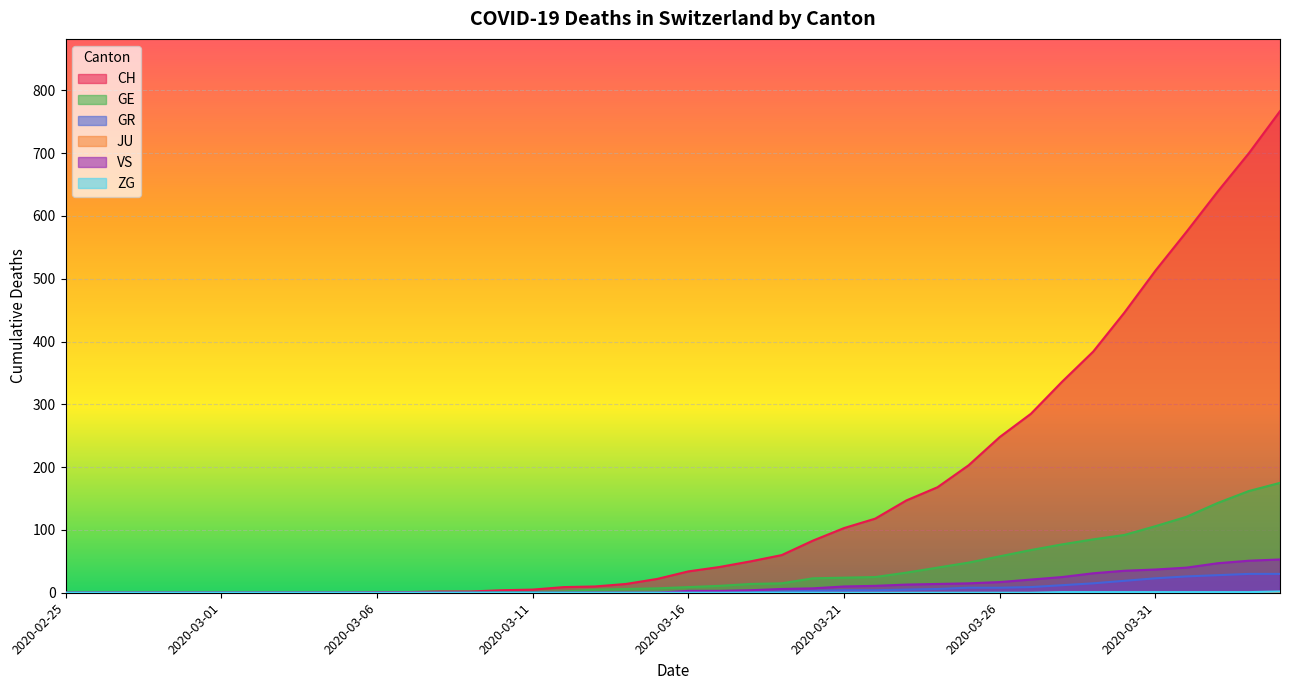

Which series has the largest total across all categories?

CH